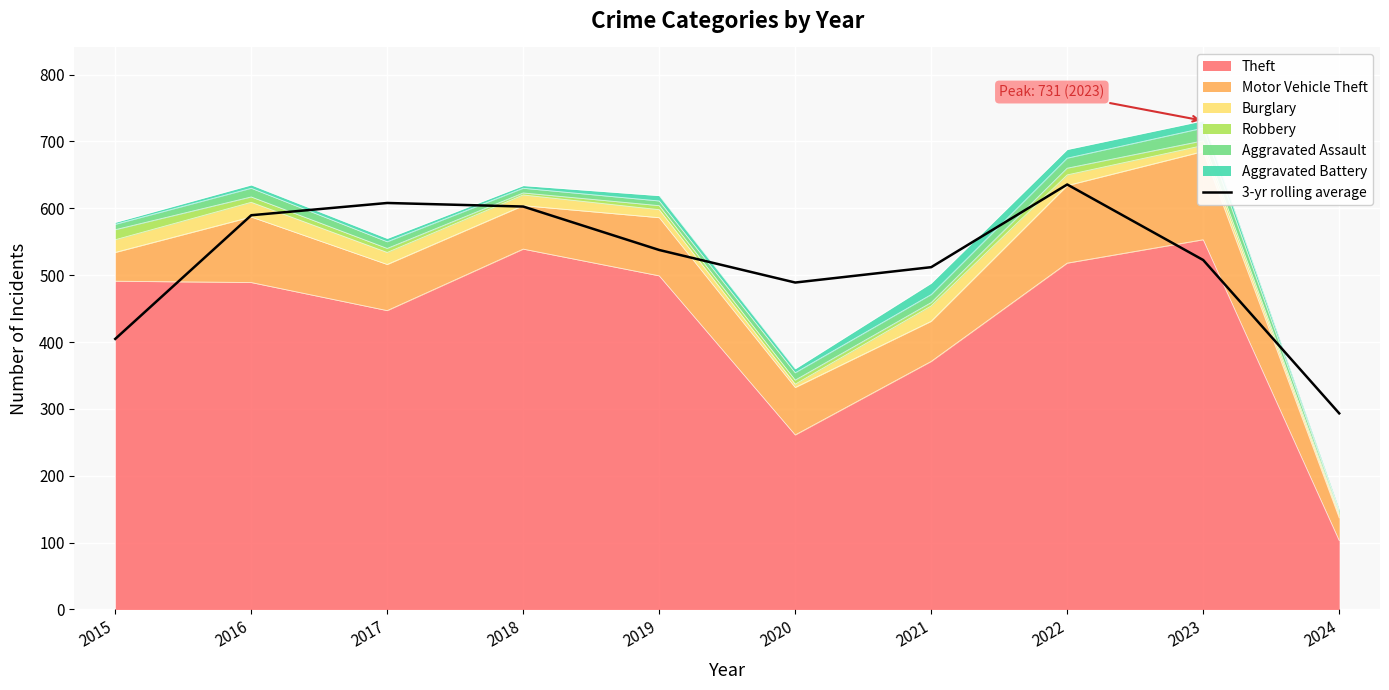

At which label is the value closest to 464?

2020